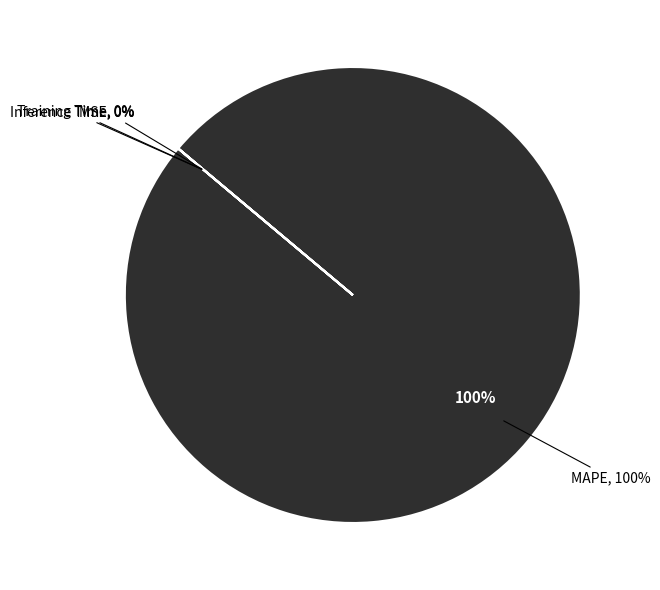

What portion of the pie excludes MSE?

100.0%